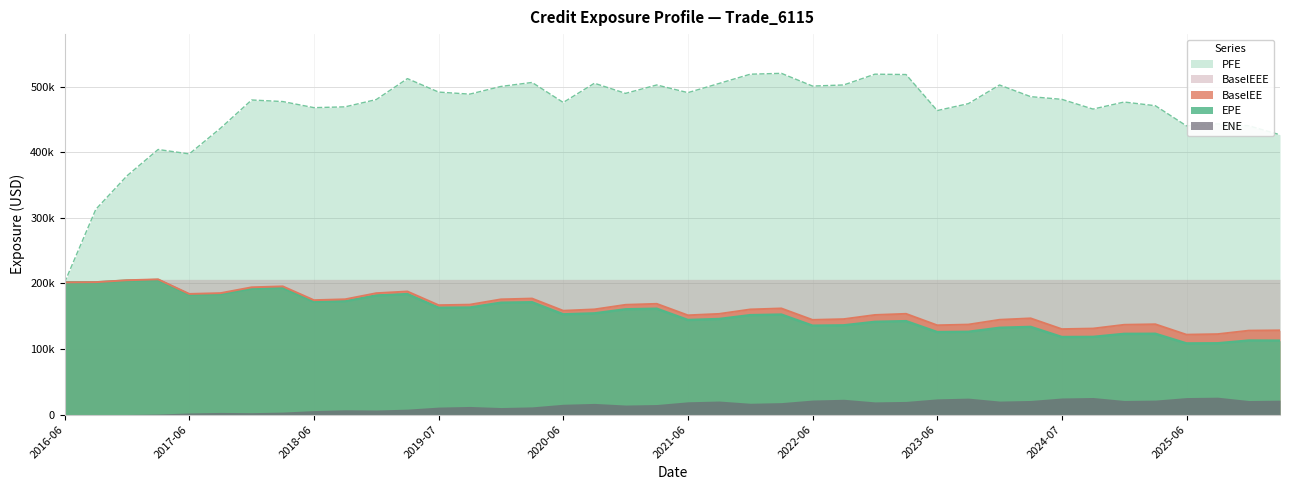

Which has a higher value, 2021-06-29 or 2025-03-31?

2021-06-29